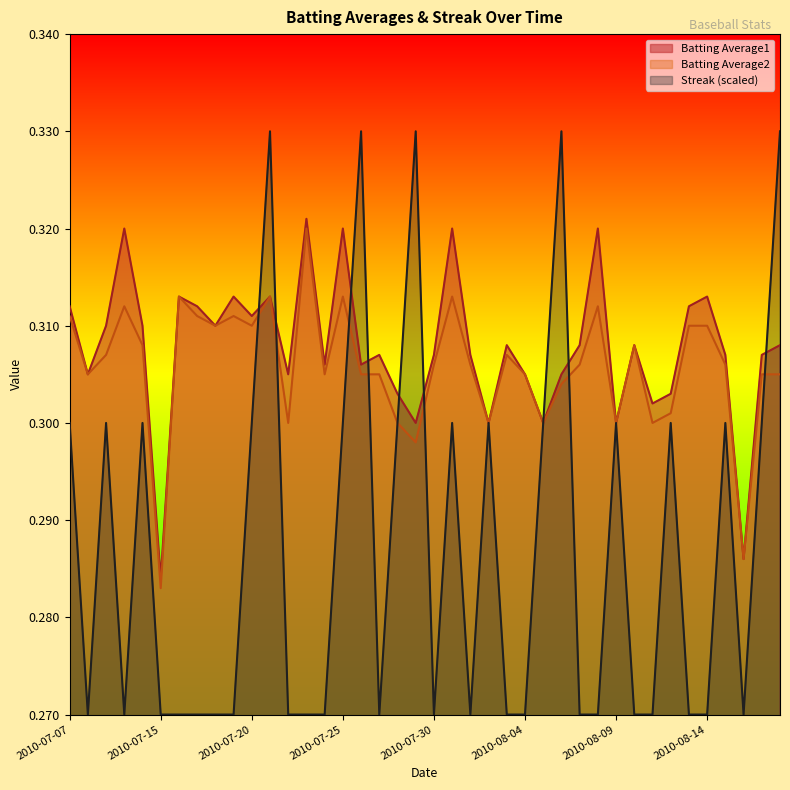

What is the minimum value for Streak?

0.3